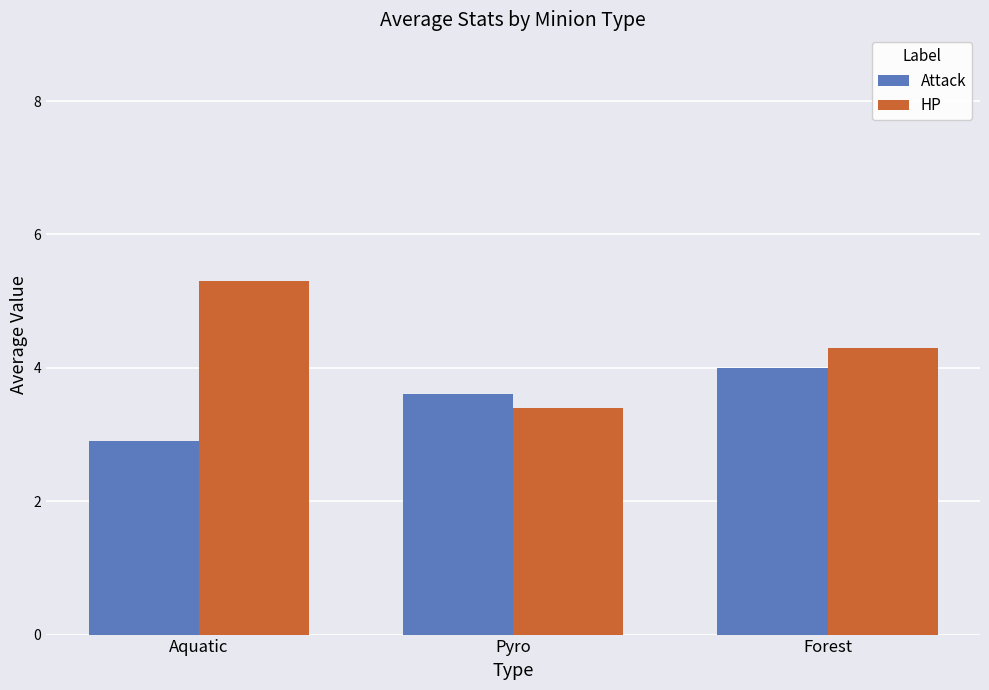

What are all the series names shown in the legend?

Attack, HP